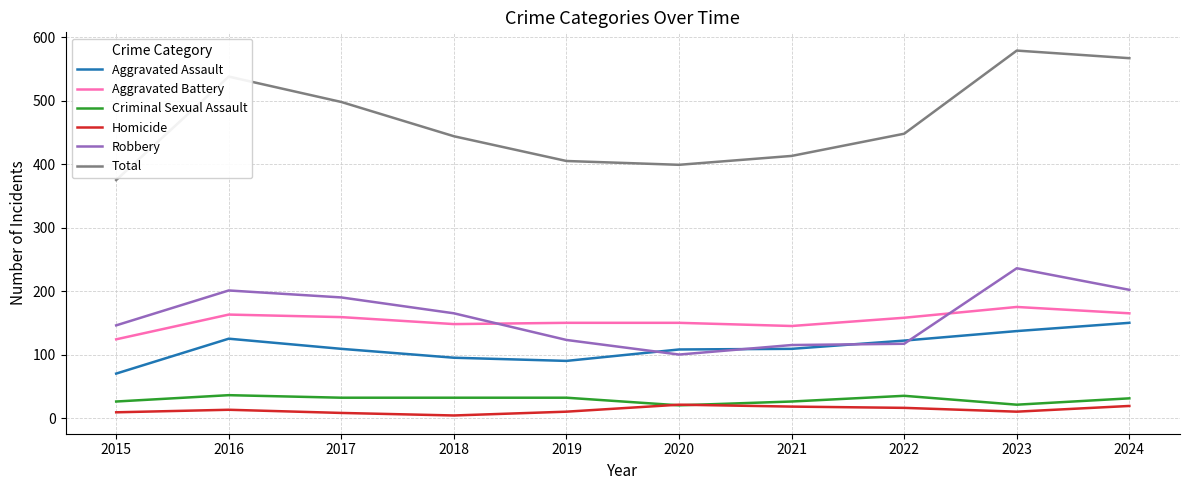

At how many categories does at least one series exceed 513?

3